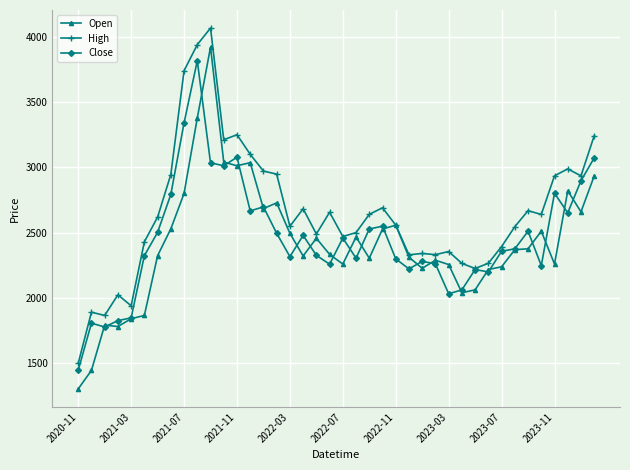

True or false: Close has more than 2 points higher than both neighbors.

True